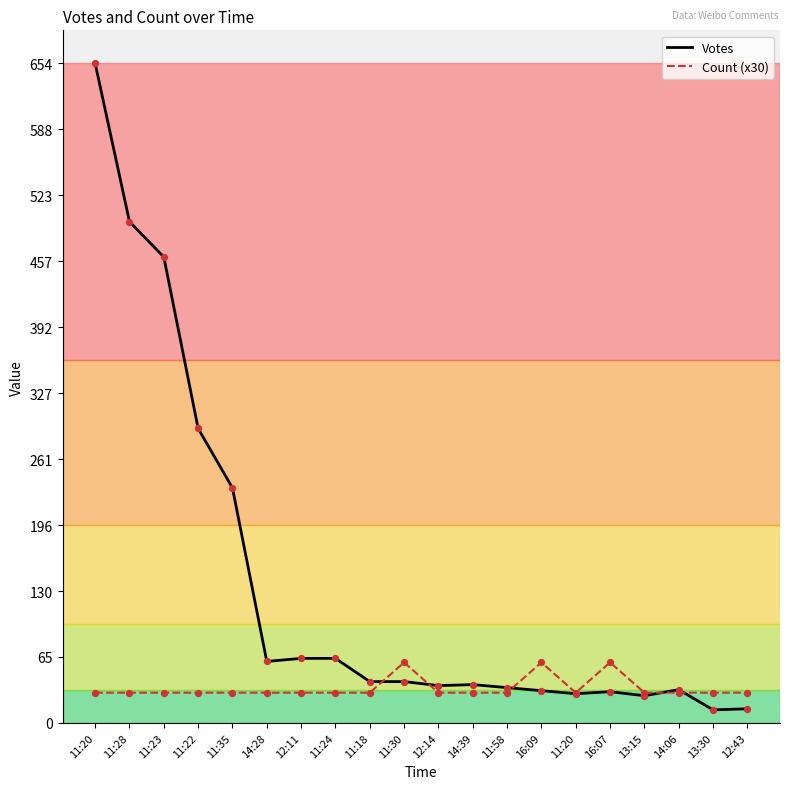

Which series has the largest total across all categories?

Votes